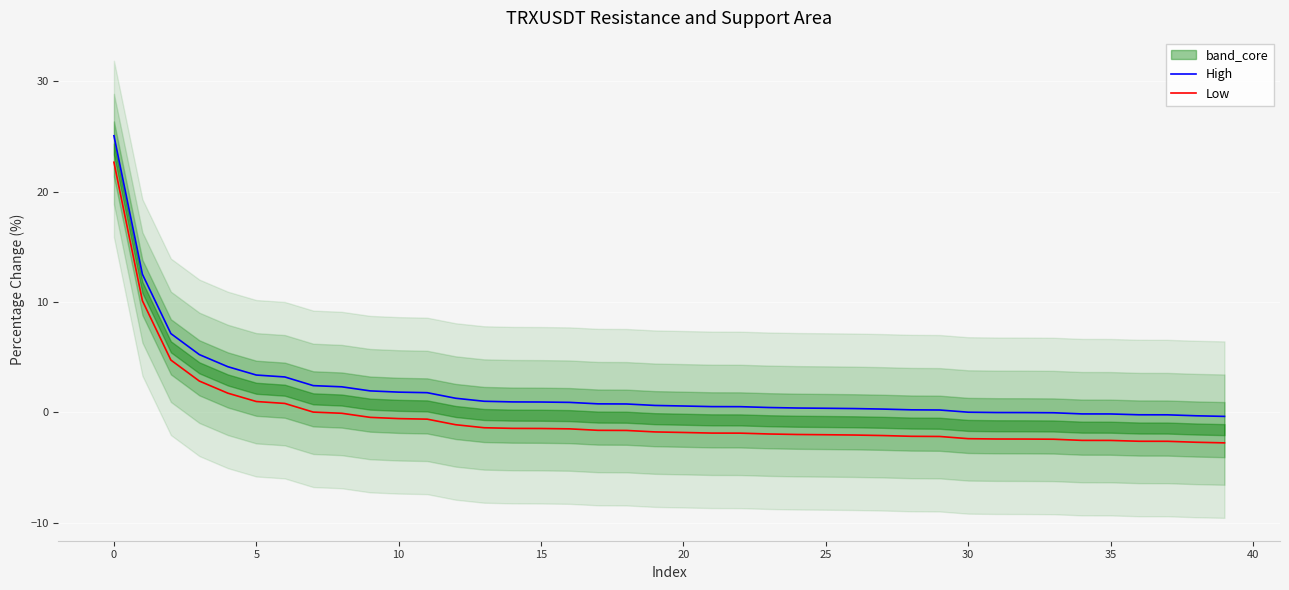

True or false: Low and High cross at least once.

False